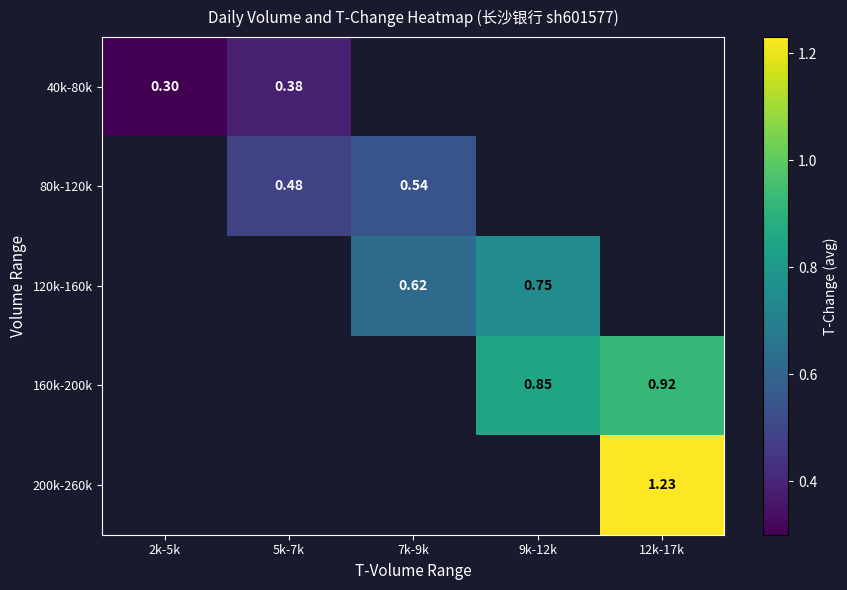

List the series in order of their peak value, lowest first.

40k-80k, 80k-120k, 120k-160k, 160k-200k, 200k-260k